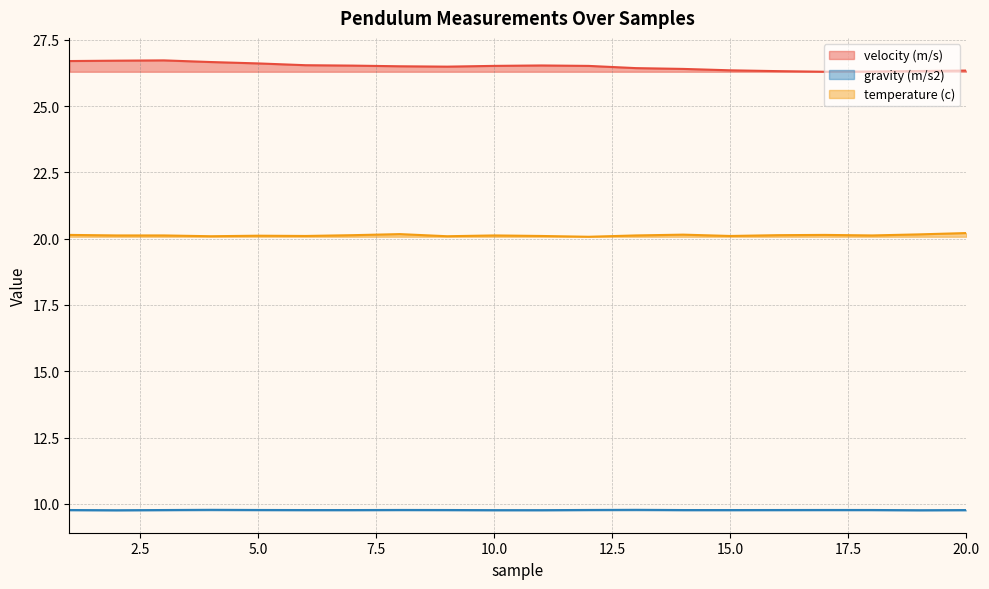

What is the difference between the maximum and second lowest values in the temperature (c) series?

0.1